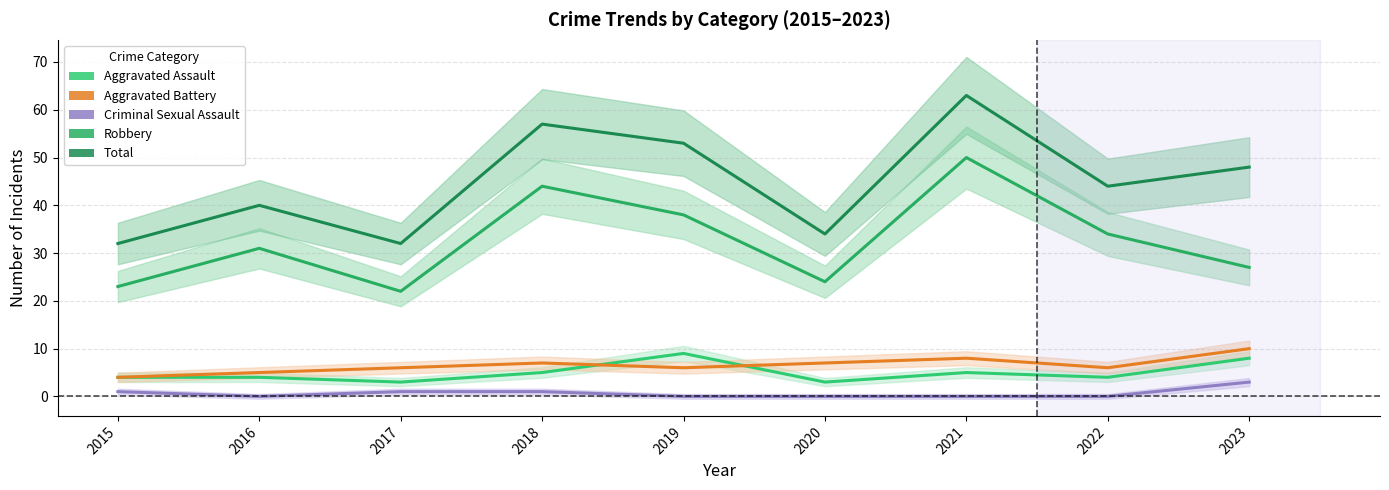

True or false: Aggravated Battery and Robbery intersect in this chart.

False